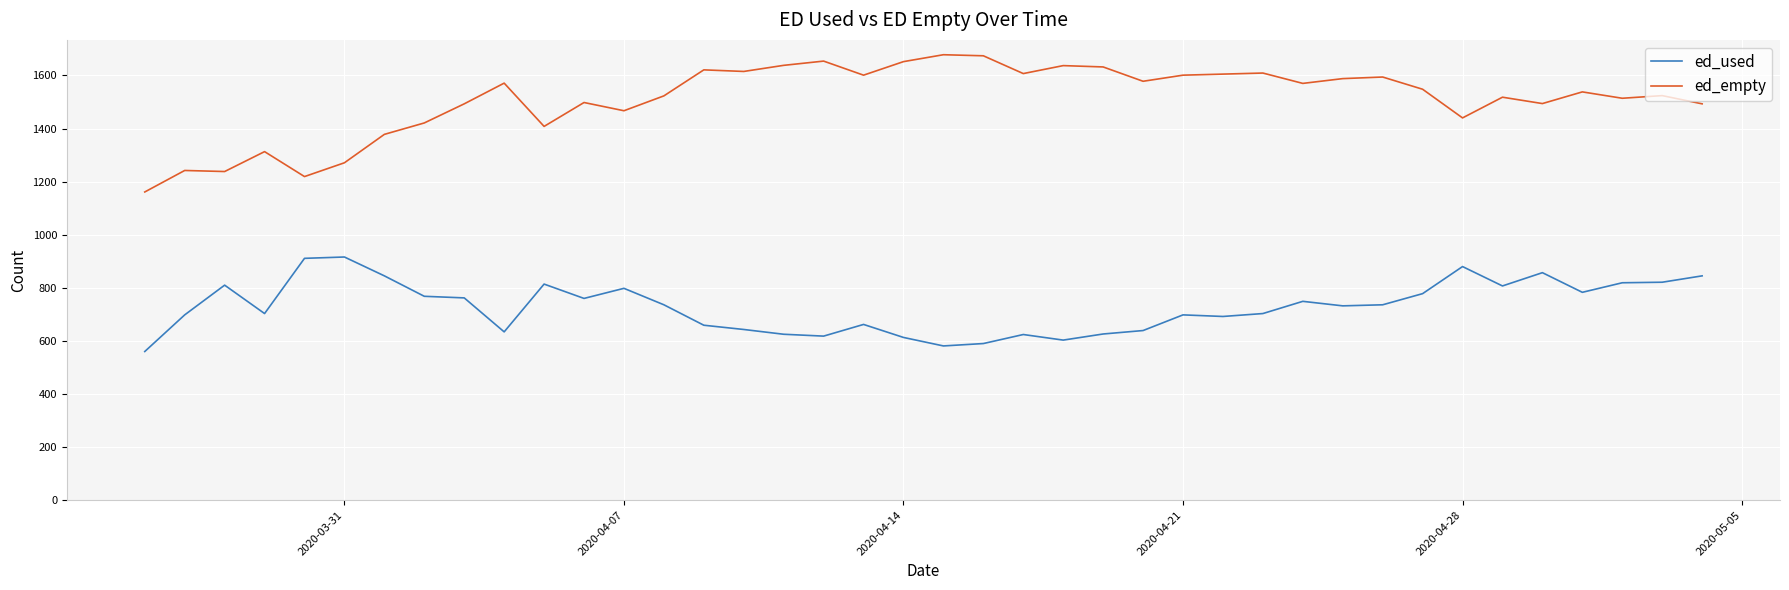

True or false: ed_used and ed_empty cross at least once.

False